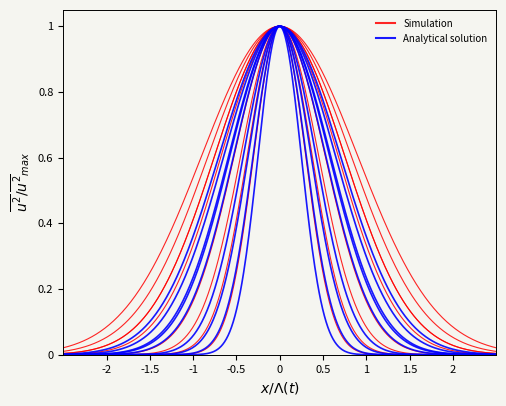

True or false: Min and Base Min intersect in this chart.

False